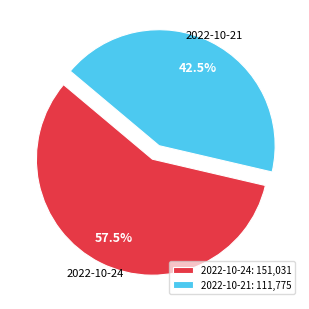

Which slice is the smallest?

2022-10-21